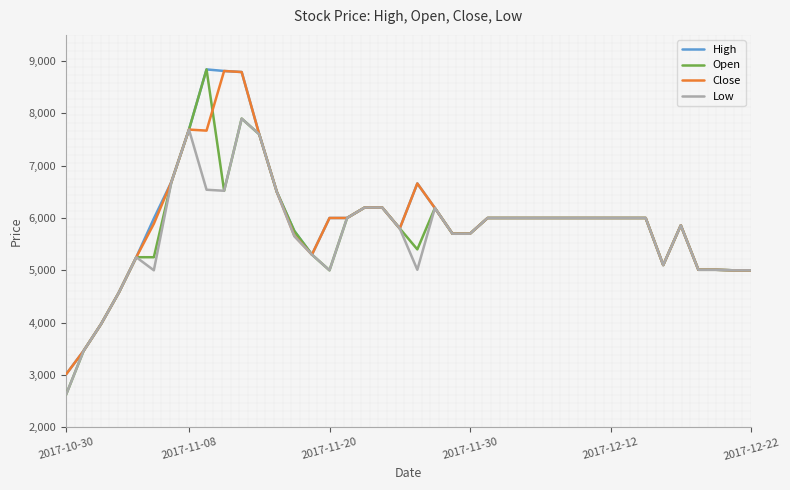

Is this an area chart (filled region under the line)?

No